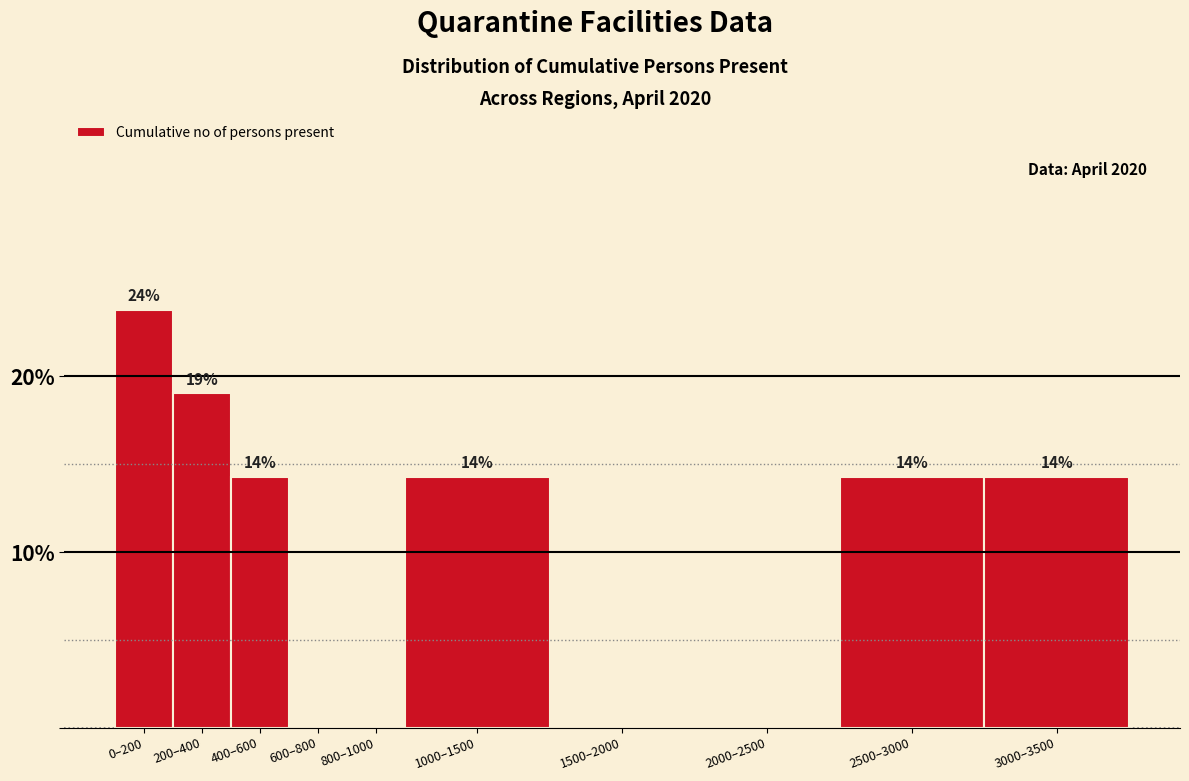

Are the bars horizontal?

No